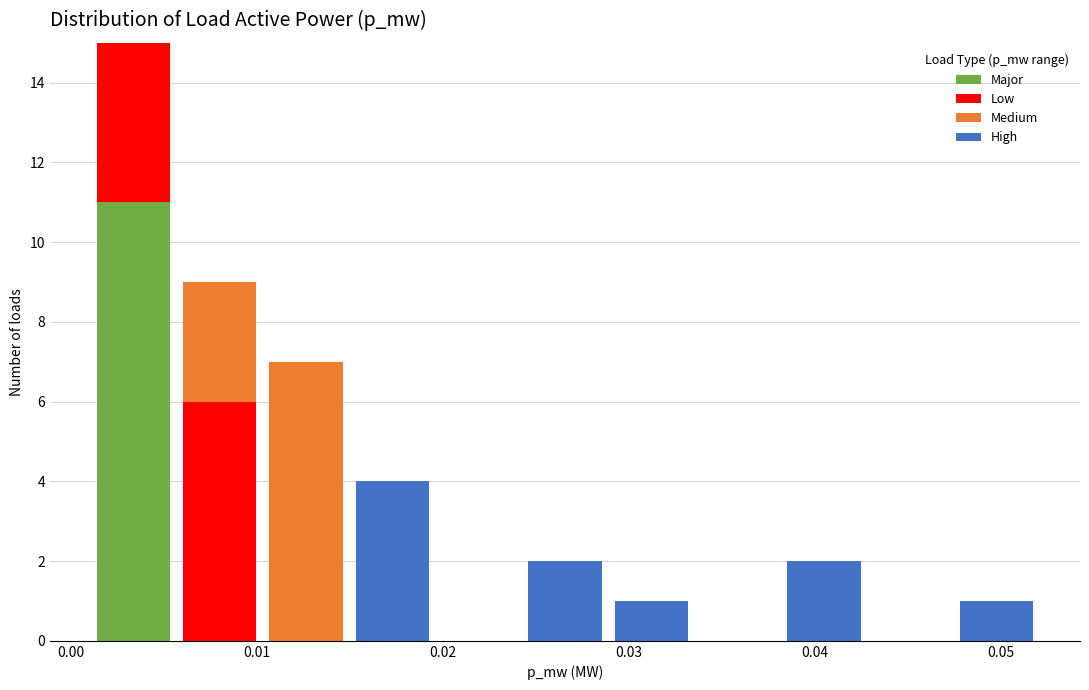

Which range on the x-axis has the tallest stacked bar (by total height)?

0.001 to 0.006